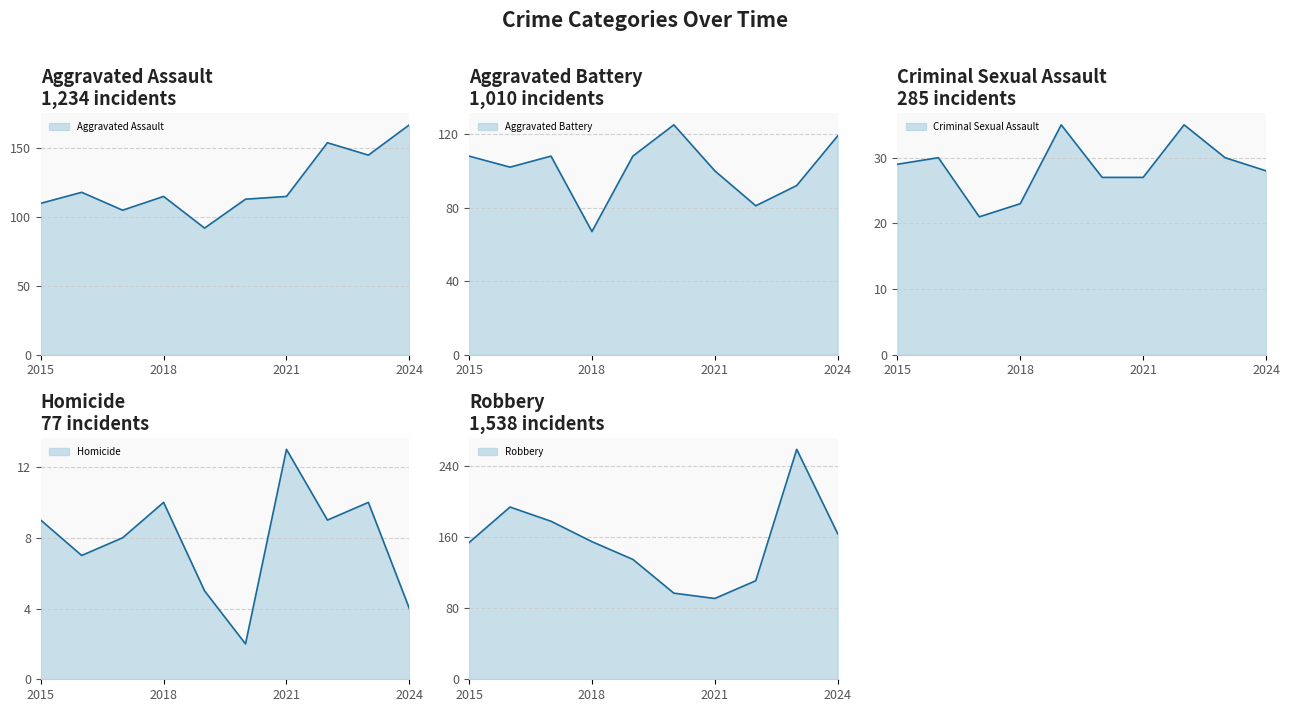

Where is Criminal Sexual Assault nearest to the value 28?

2024